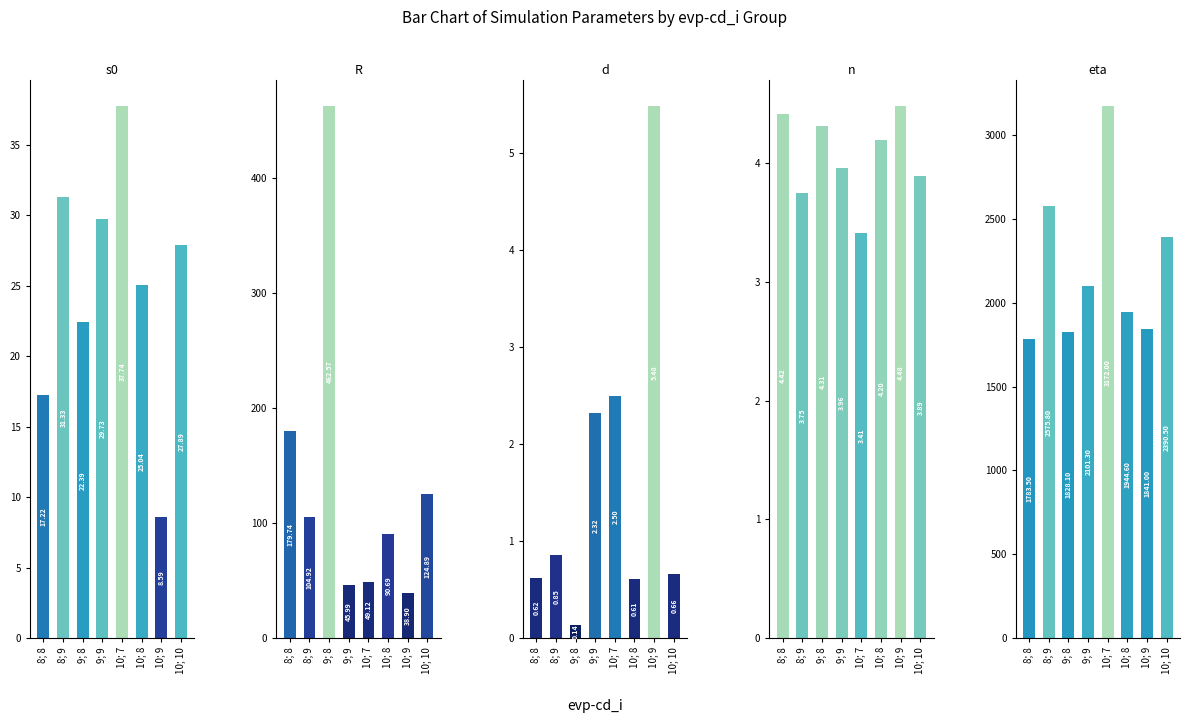

Is it true that d equals 9.7 at 10; 9?

False